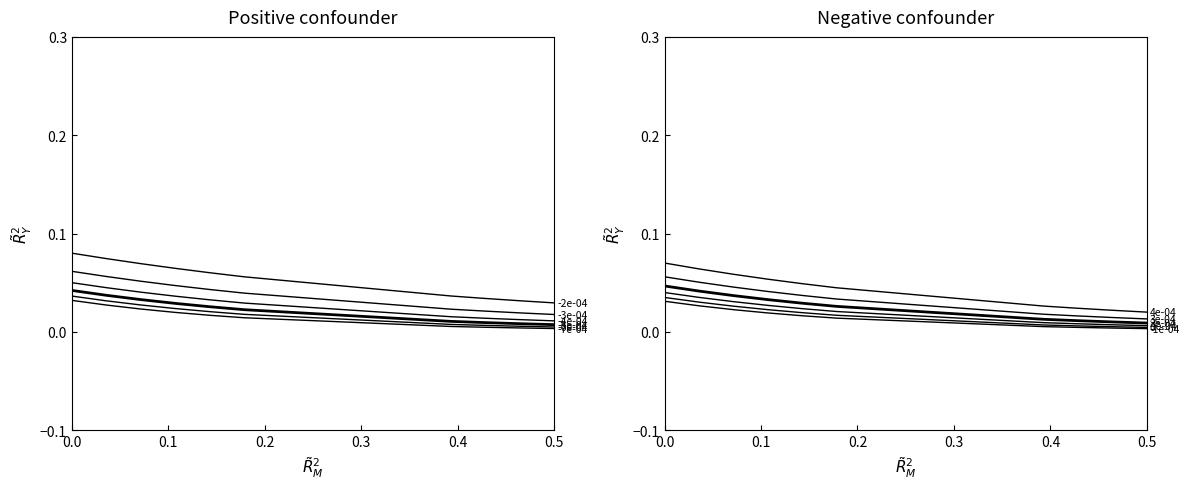

True or false: col_0=82 has a value of 0.0 at 0.5.

False